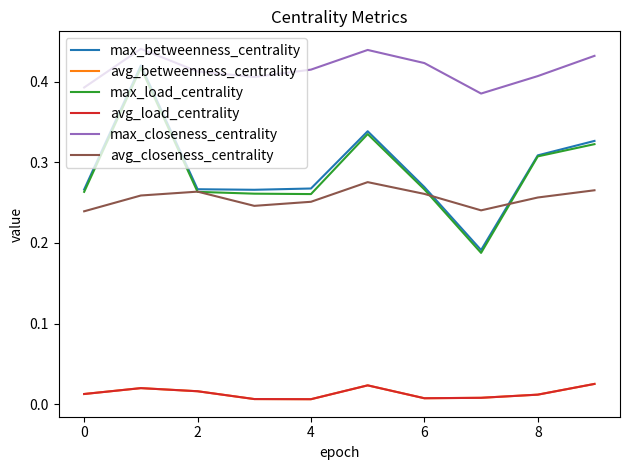

How many avg_betweenness_centrality values are between 0 and 1?

10